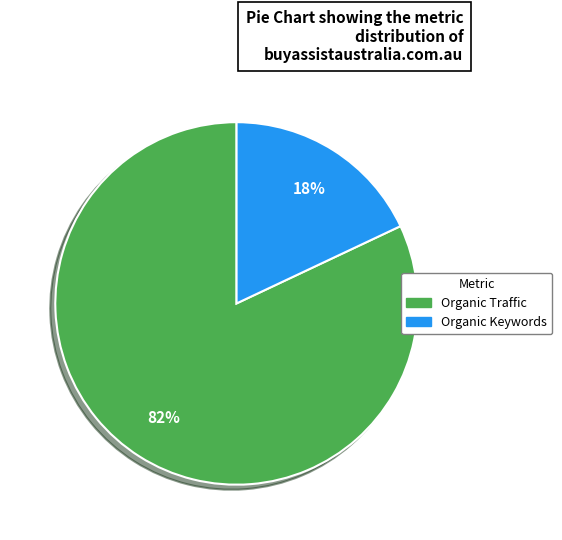

To the nearest percent, what is the average slice percentage?

50%